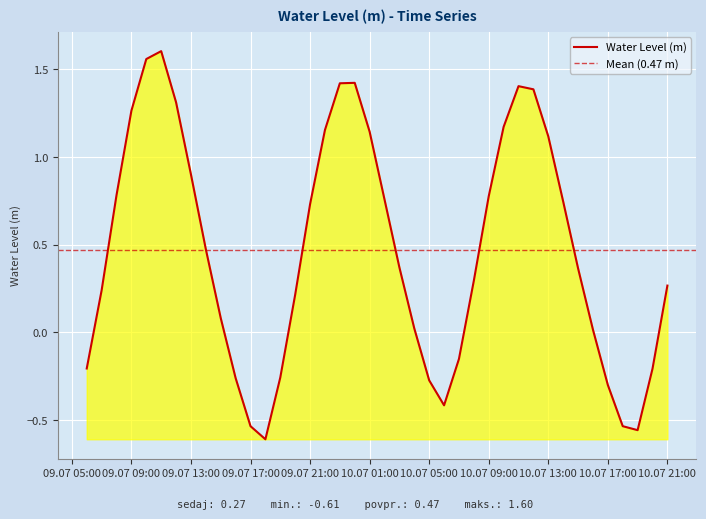

Where is the first local maximum?

2023-07-09 11:00:00